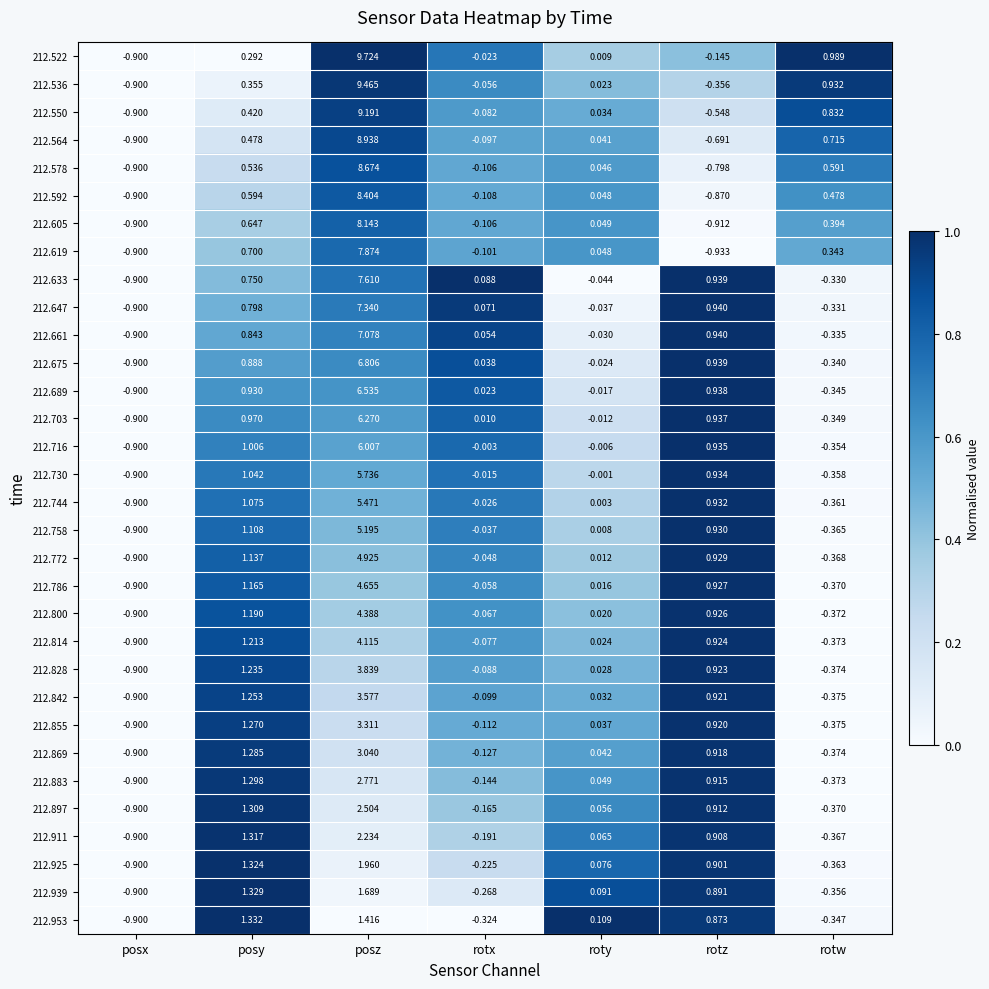

Is the value of 212.855 at rotw greater than the value of 212.758 at rotw?

No